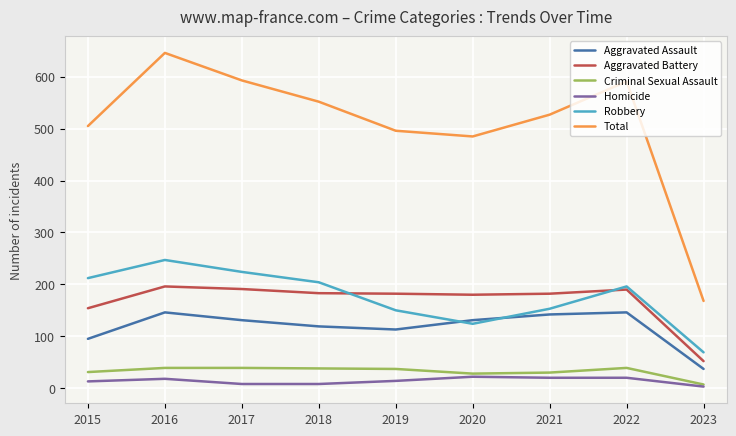

Where is the first local maximum for Robbery?

2016